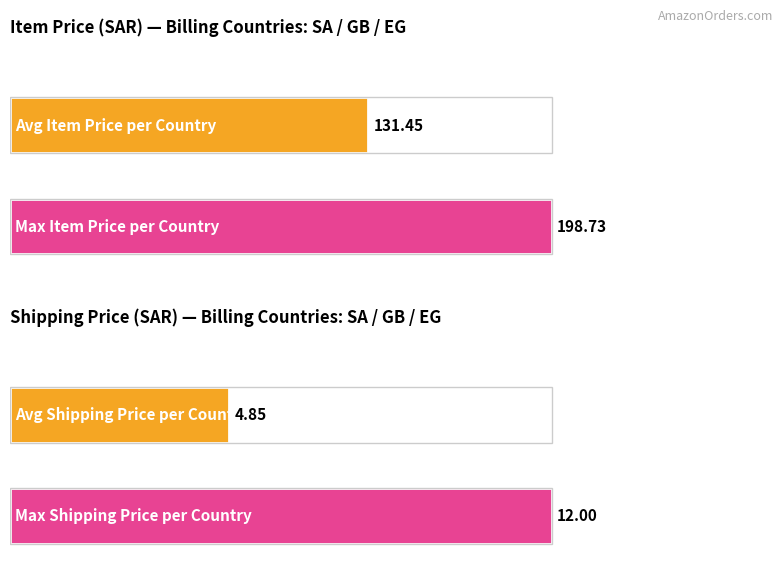

Which series has the widest spread of values?

Average Item Price